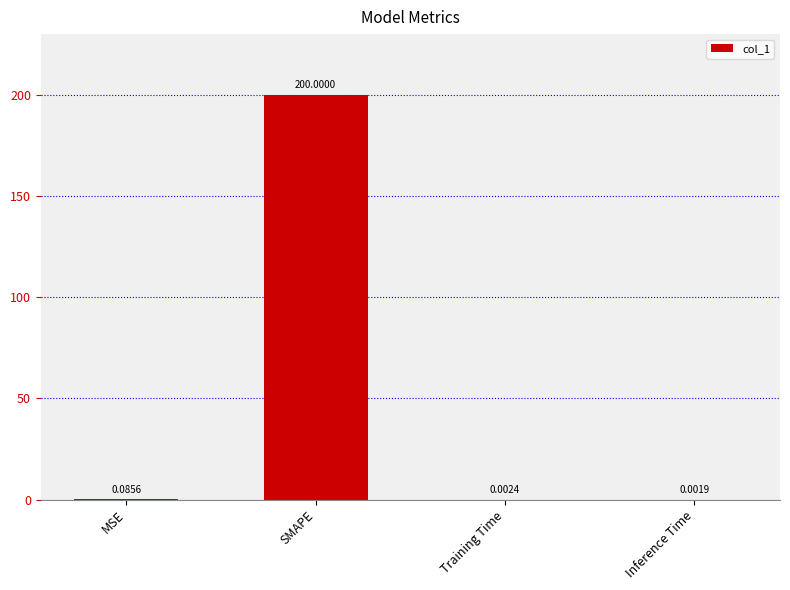

What is the change in value from MSE to SMAPE?

+199.9